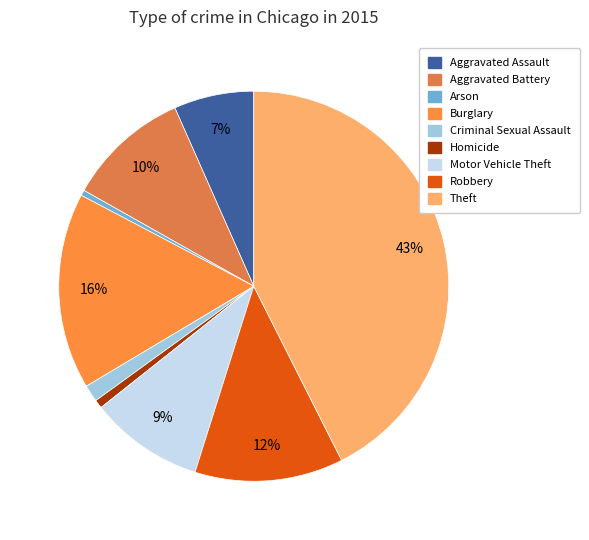

To the nearest percent, what portion does Aggravated Assault represent?

7%